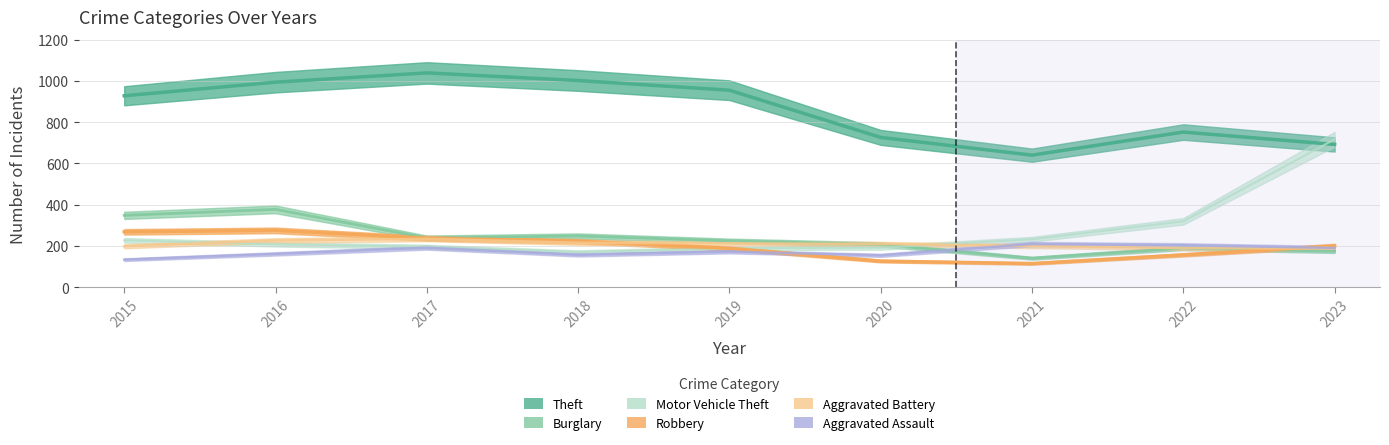

How many lines are shown in the chart?

6